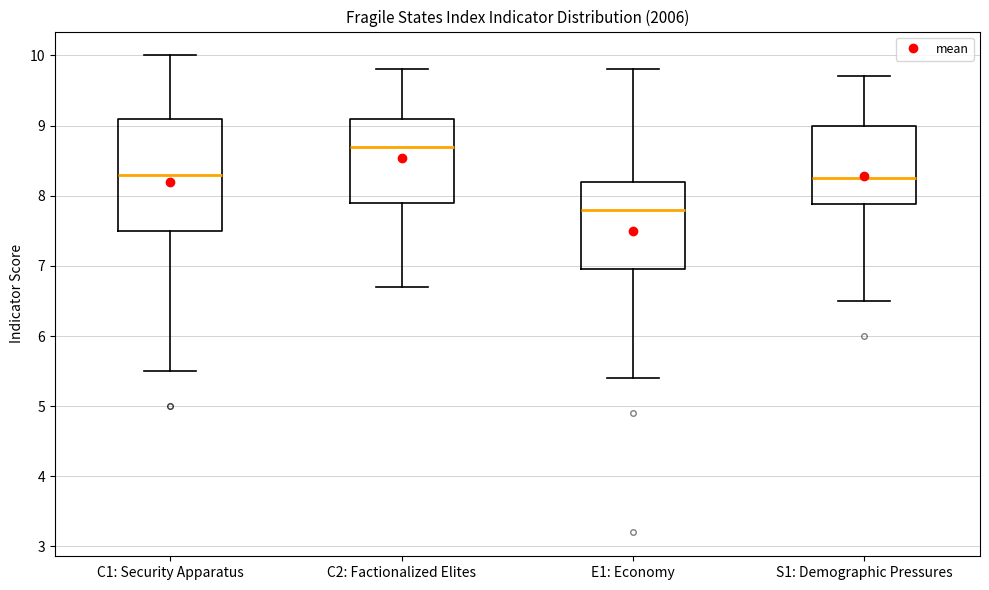

Reading left to right, read every box against the y-axis: the position of its median line, the range the box covers, and the ends of its whiskers. The values are not printed on the chart, so give them approximately, as read against the axis.

C1: Security Apparatus: median 8.3, box 7.5 to 9.1, whiskers 5.5 to 10.0
C2: Factionalized Elites: median 8.7, box 7.9 to 9.1, whiskers 6.7 to 9.8
E1: Economy: median 7.8, box 7.0 to 8.2, whiskers 5.4 to 9.8
S1: Demographic Pressures: median 8.3, box 7.9 to 9.0, whiskers 6.5 to 9.7